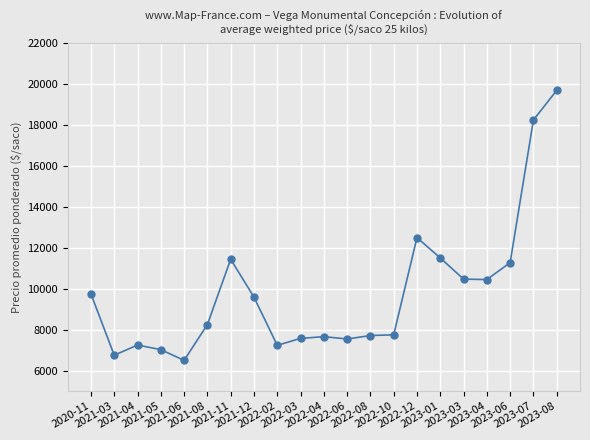

What is the smallest value displayed?

6500.0